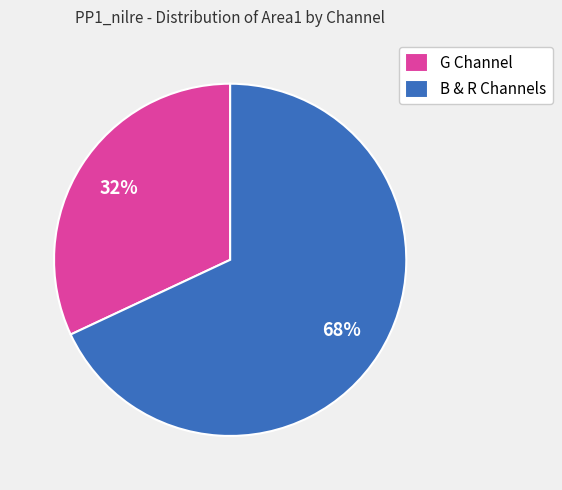

Approximately how many times larger is the value at B & R Channels compared to G Channel?

2.1